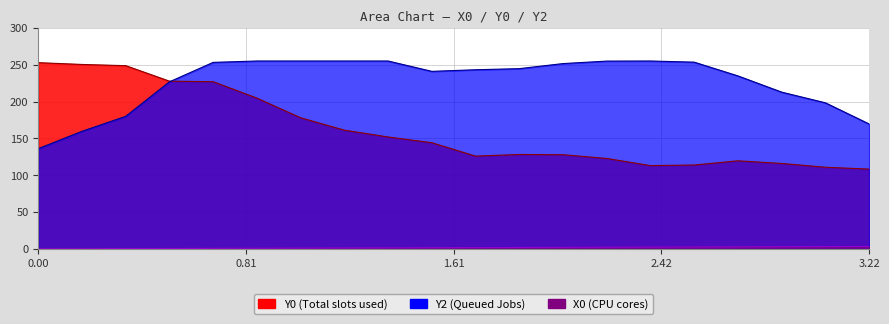

In Y2, how many points are higher than both neighbors (excluding endpoints)?

1